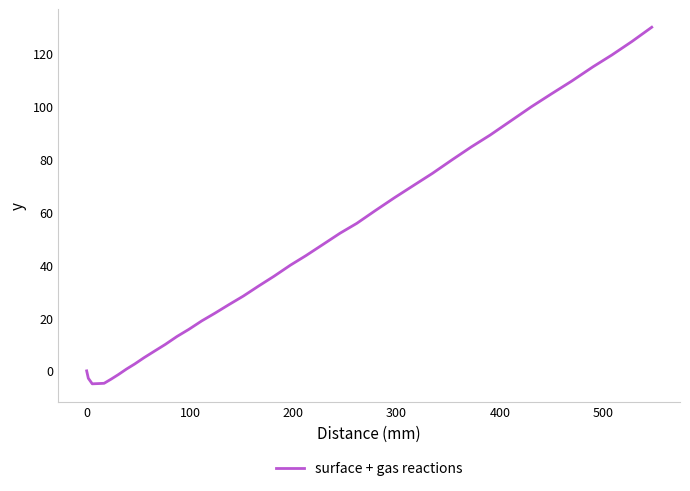

What is the difference between the maximum and minimum values?

134.9